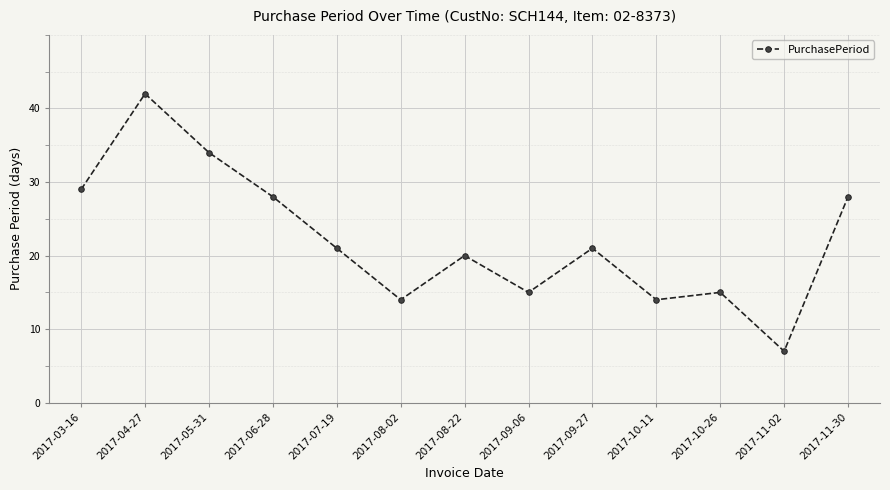

Reading left to right, what are all the values shown in this chart?

29	42	34	28	21	14	20	15	21	14	15	7	28